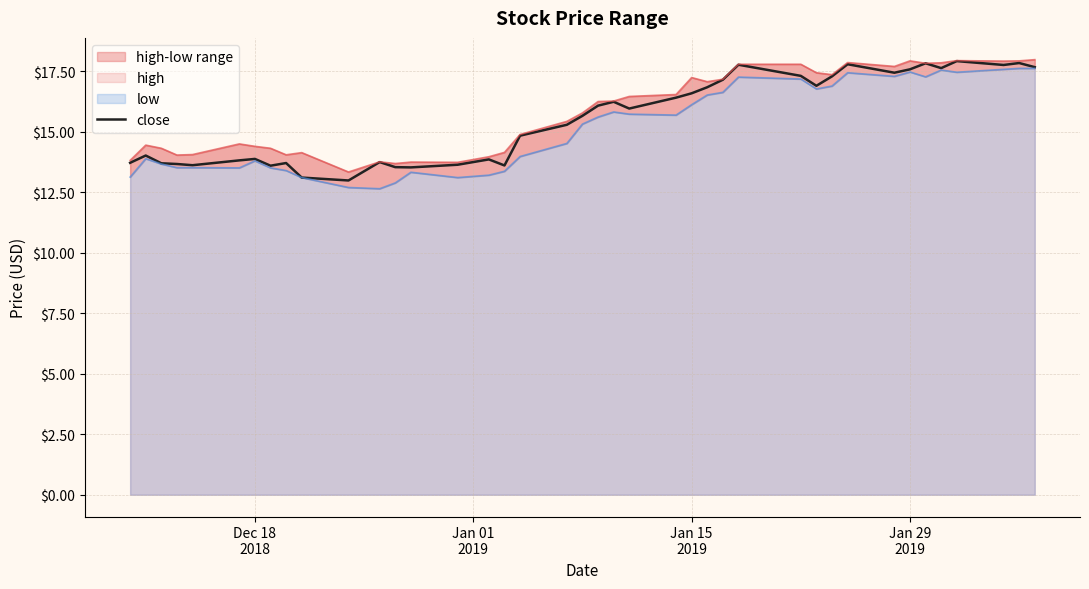

How many lines are shown in the chart?

1